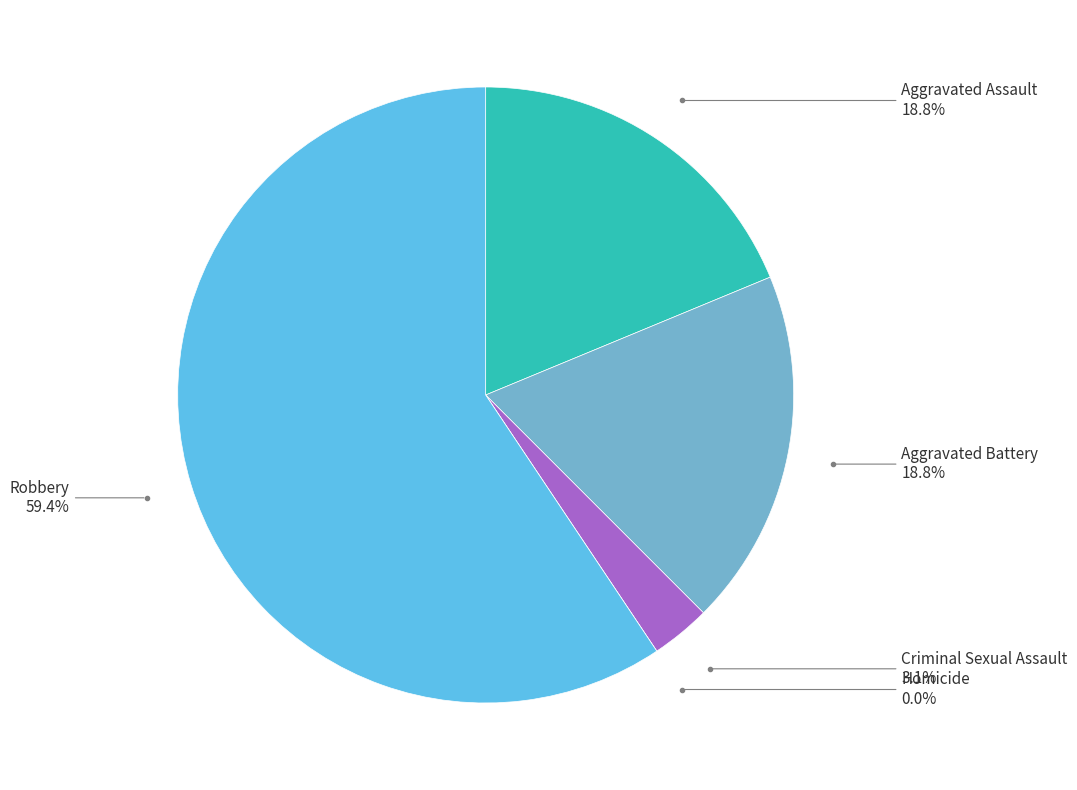

Is it true that Aggravated Battery is 19% of the pie?

True